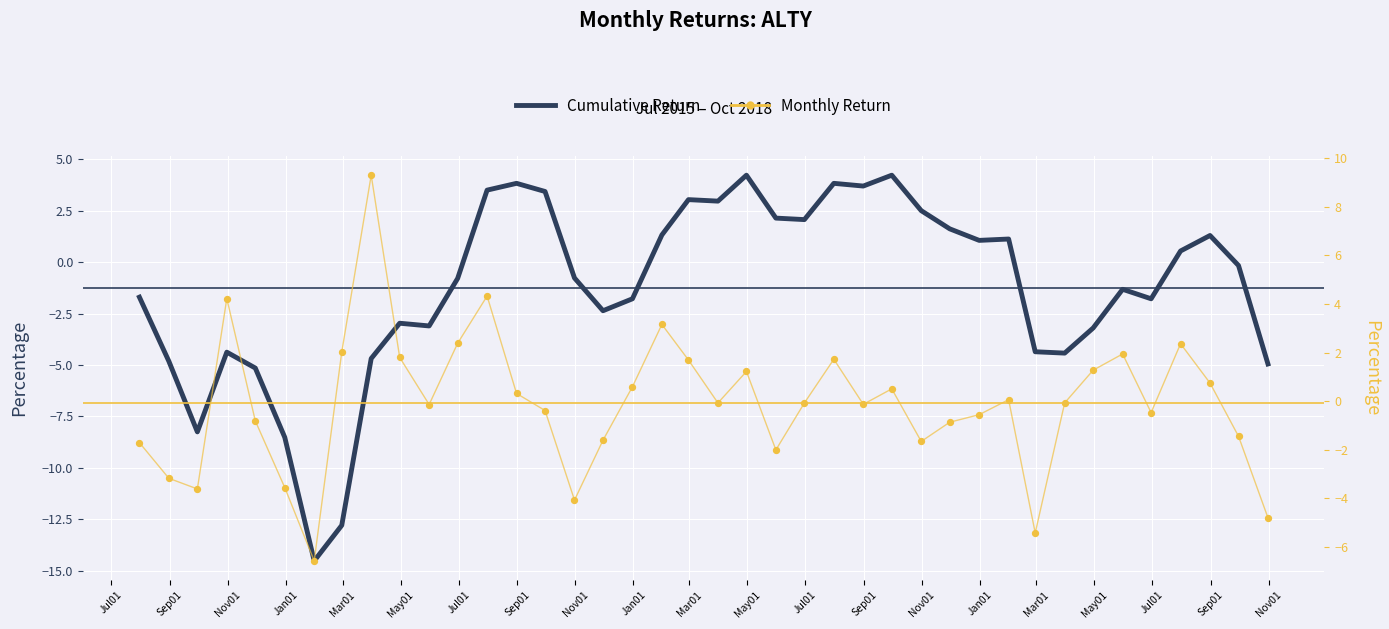

Is the value of Monthly Return at Jan01 greater than the value of Cumulative Return at 33?

Yes